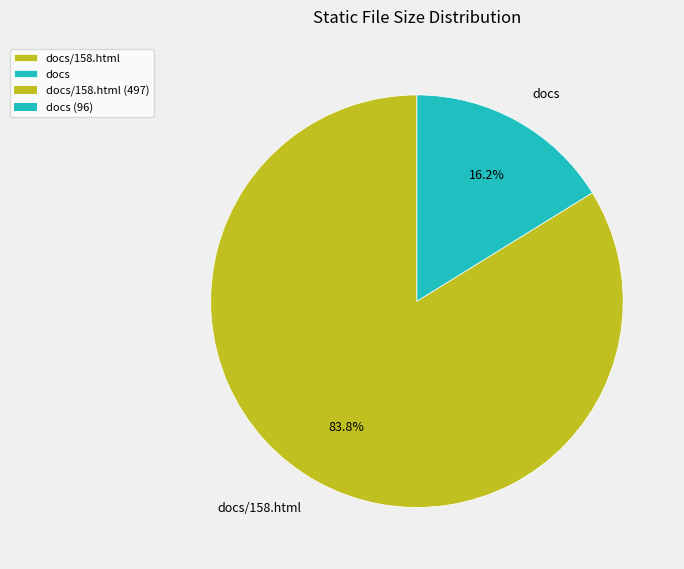

How many segments does this pie chart have?

2